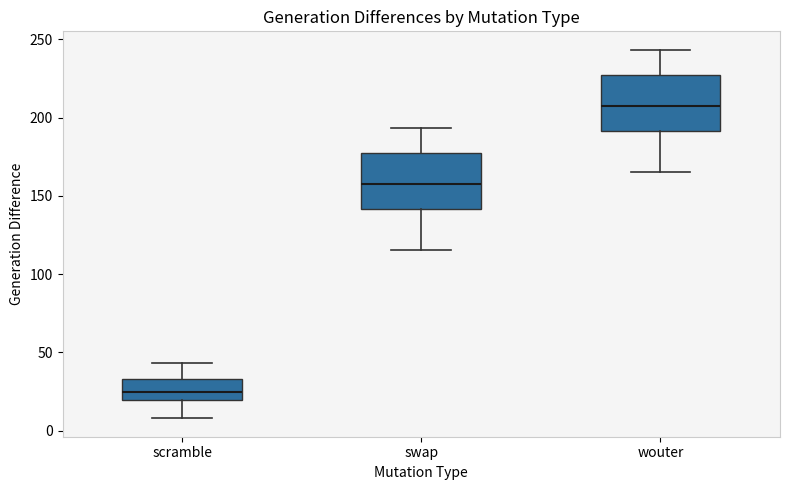

Which box's median line is the highest?

wouter